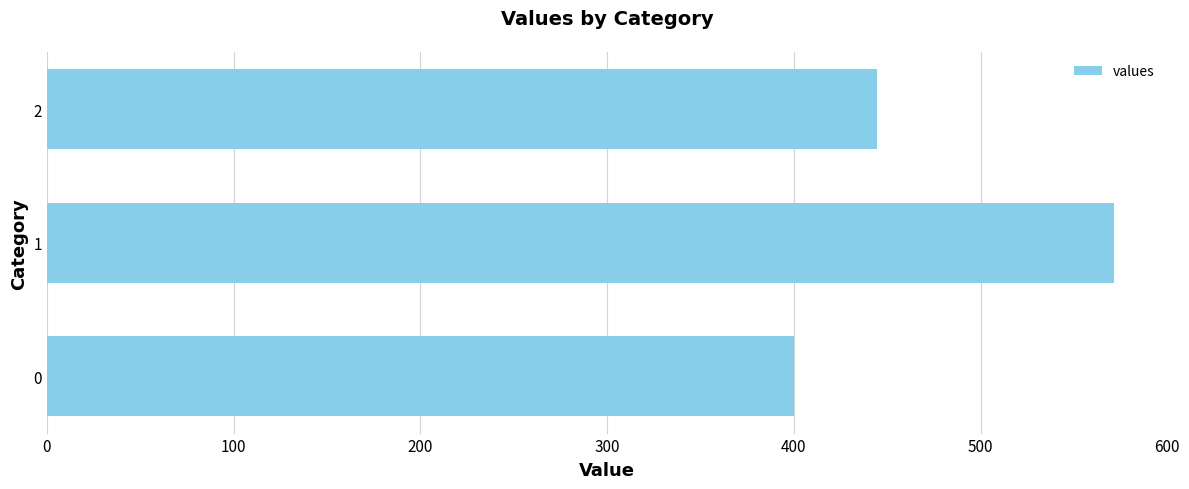

How many values are below 444?

1